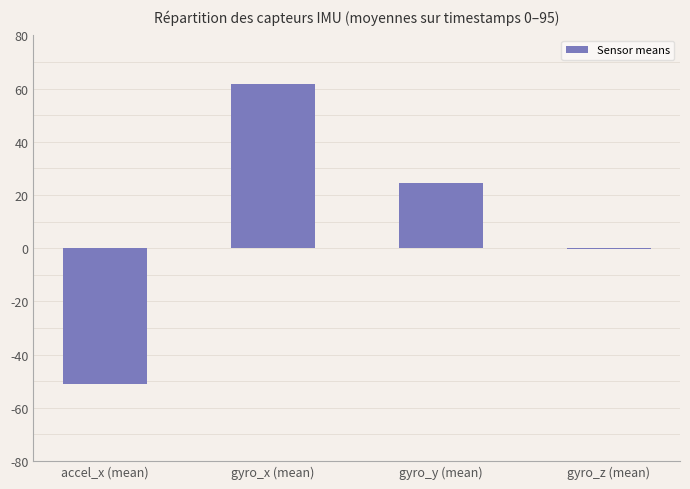

Which category has the highest value across all series?

gyro_x (mean)